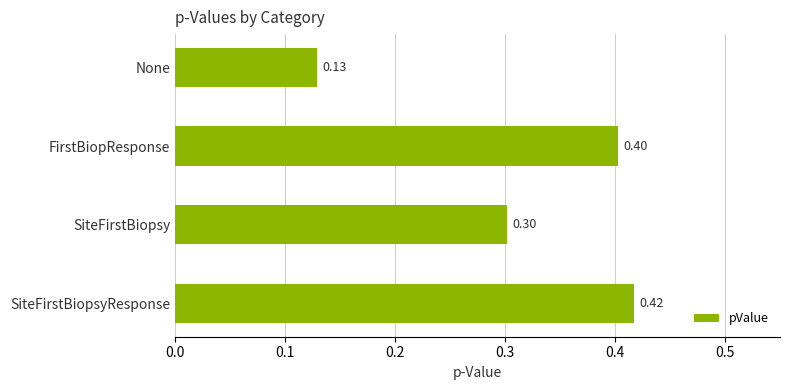

What is the difference between the maximum and minimum values?

0.3